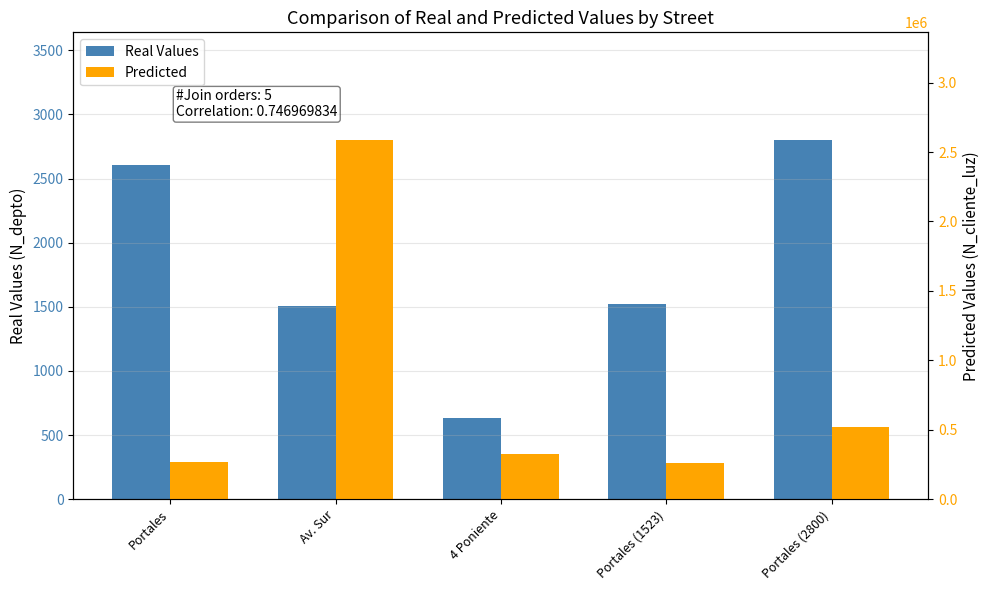

What is the greatest value displayed?

2586314